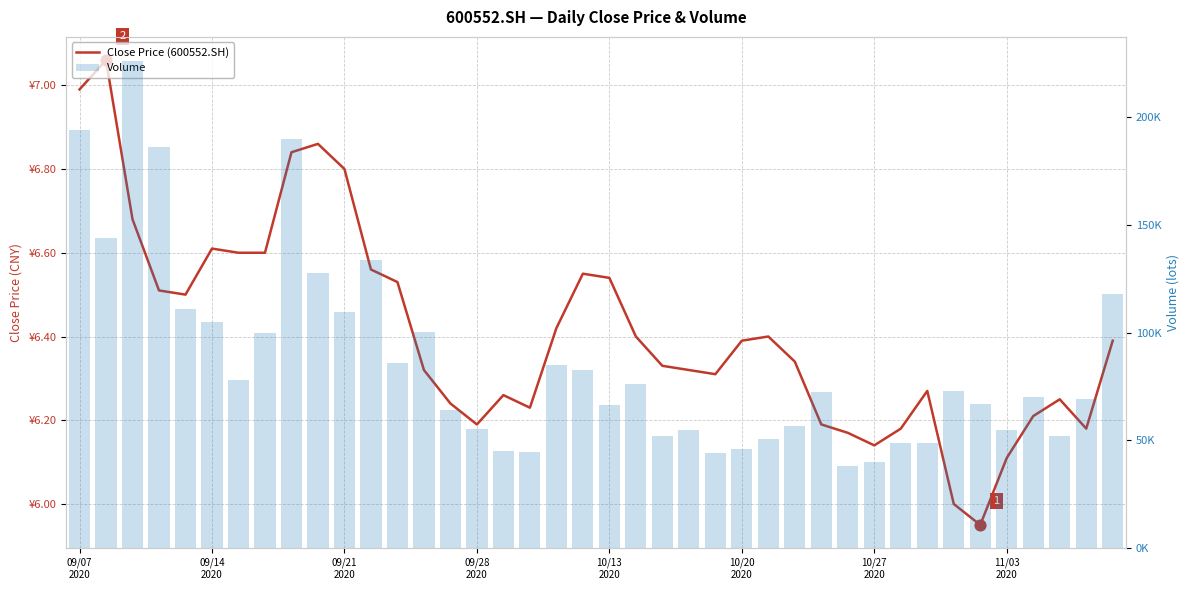

What are all the series names shown in the legend?

Close Price (600552.SH), Volume